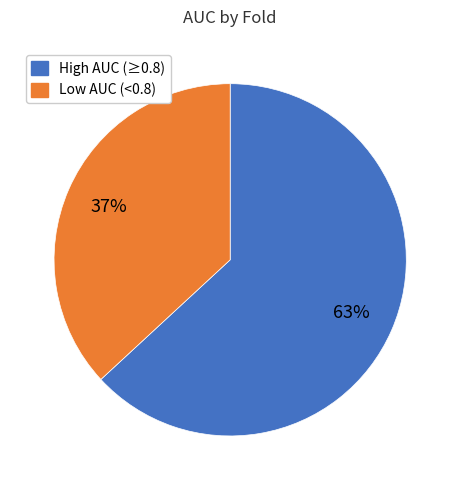

Is there a majority slice in this chart?

Yes